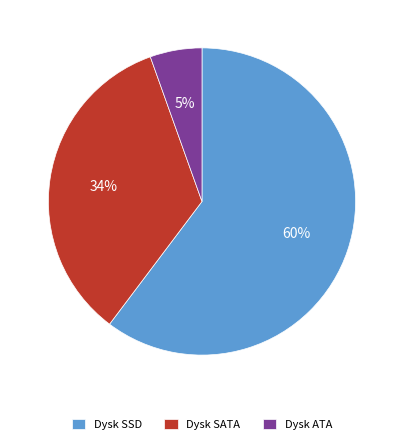

Does any single category account for the majority?

Yes